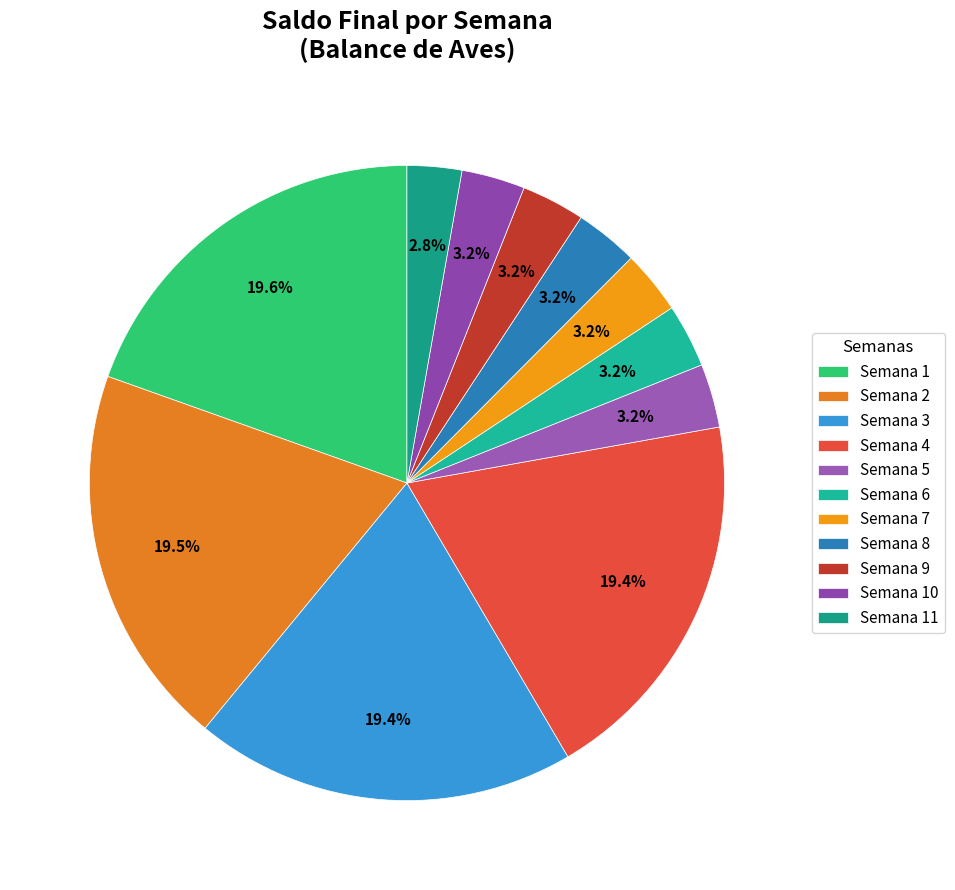

How many segments does this pie chart have?

11